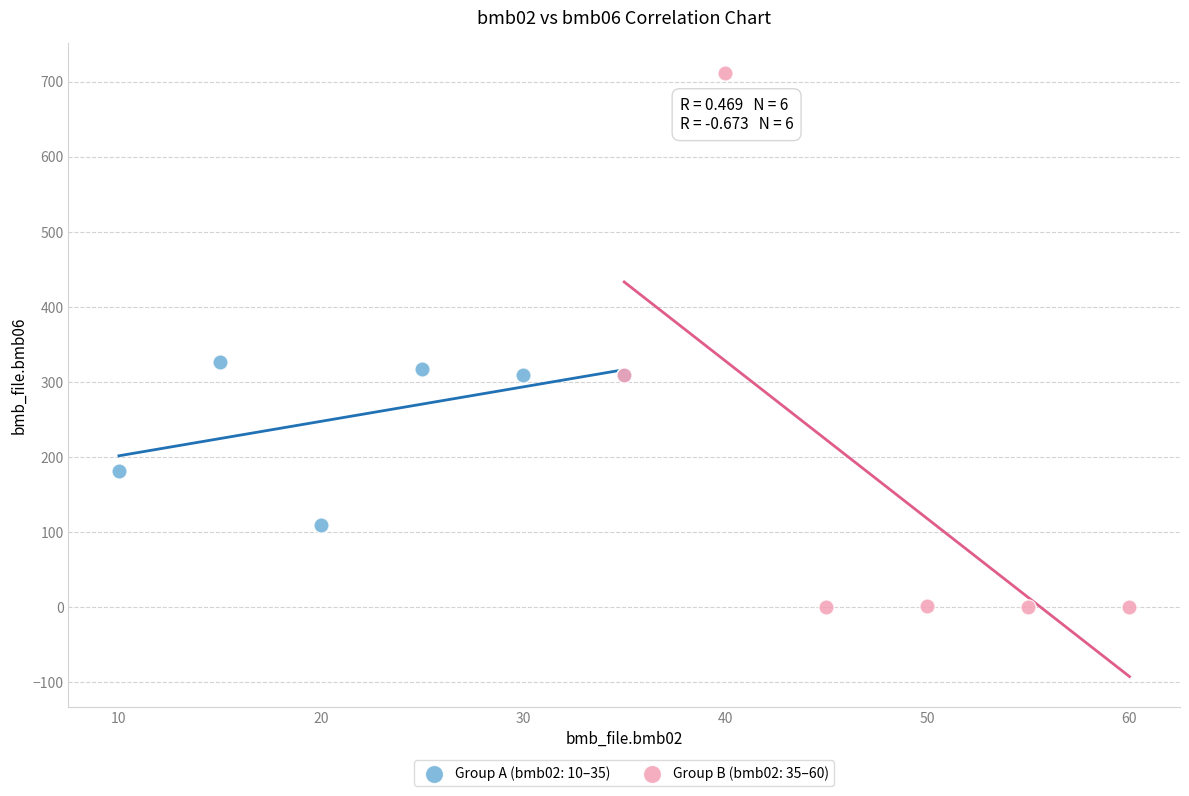

Which series reaches the minimum Y coordinate?

Group B (bmb02: 35–60)